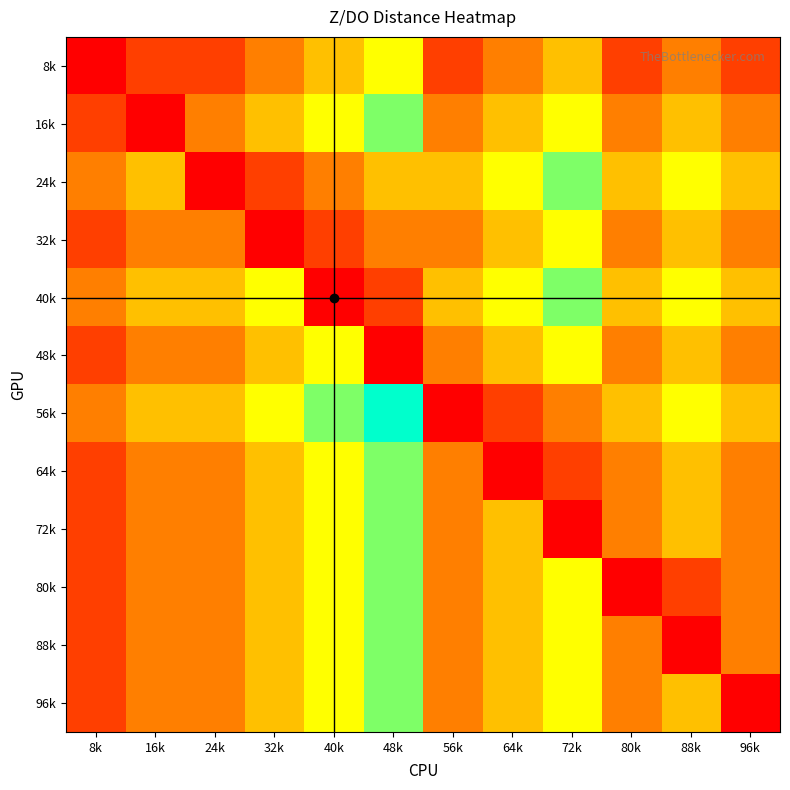

At which category is the sum across all series the highest?

48k